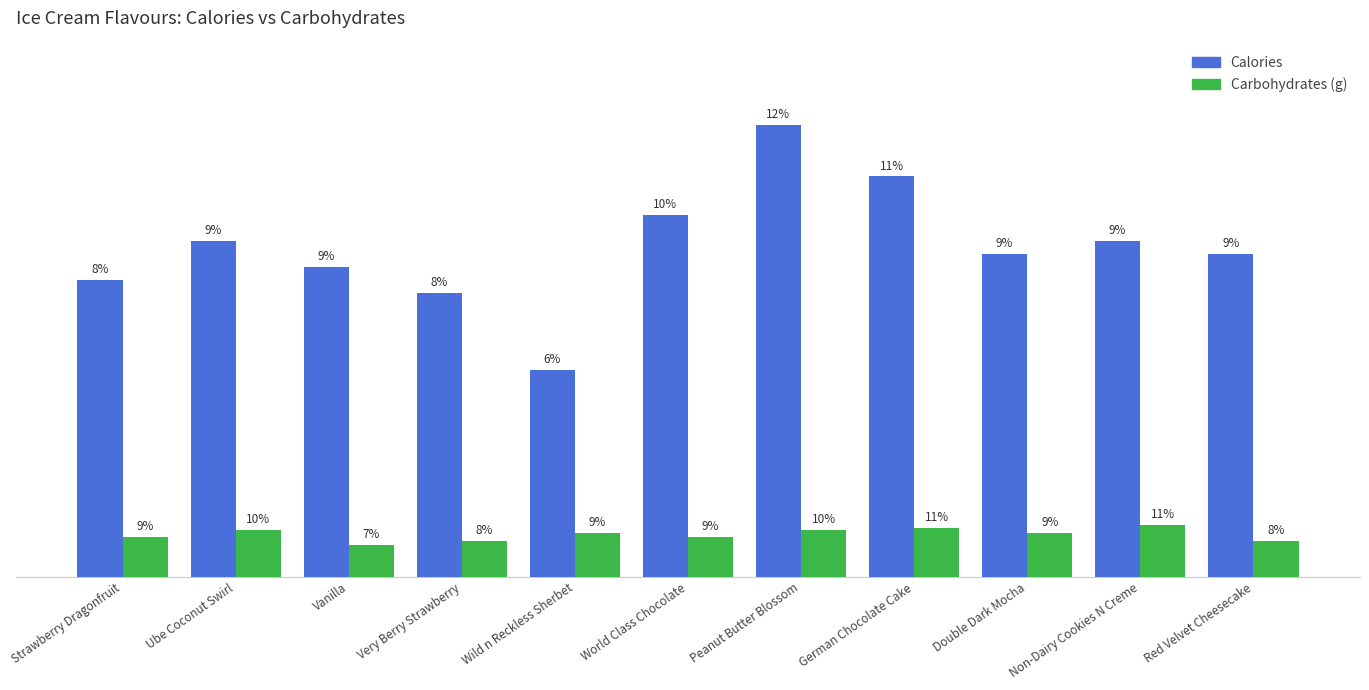

At which label is Carbohydrates (g) closest to 32?

Strawberry Dragonfruit